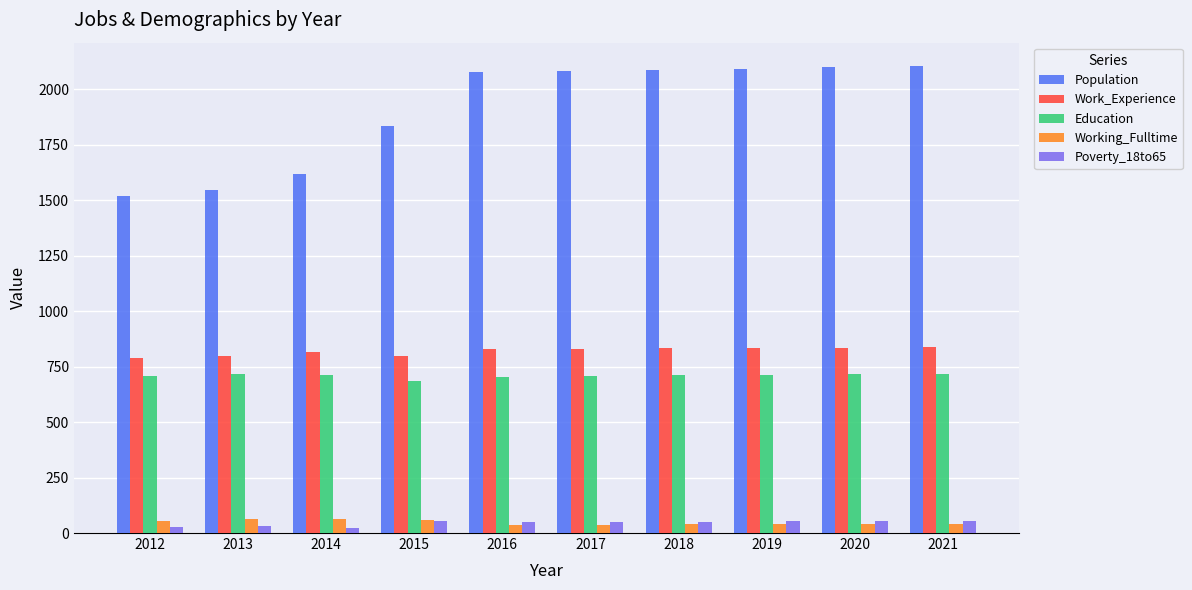

What is the greatest value displayed?

2105